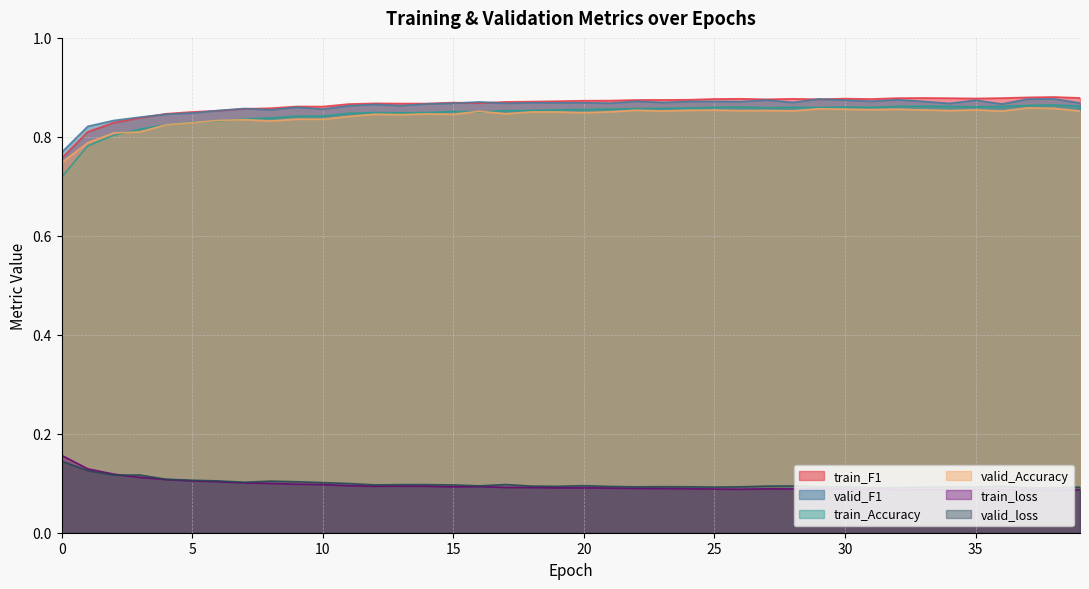

How many intersections are there between train_Accuracy and valid_Accuracy?

5